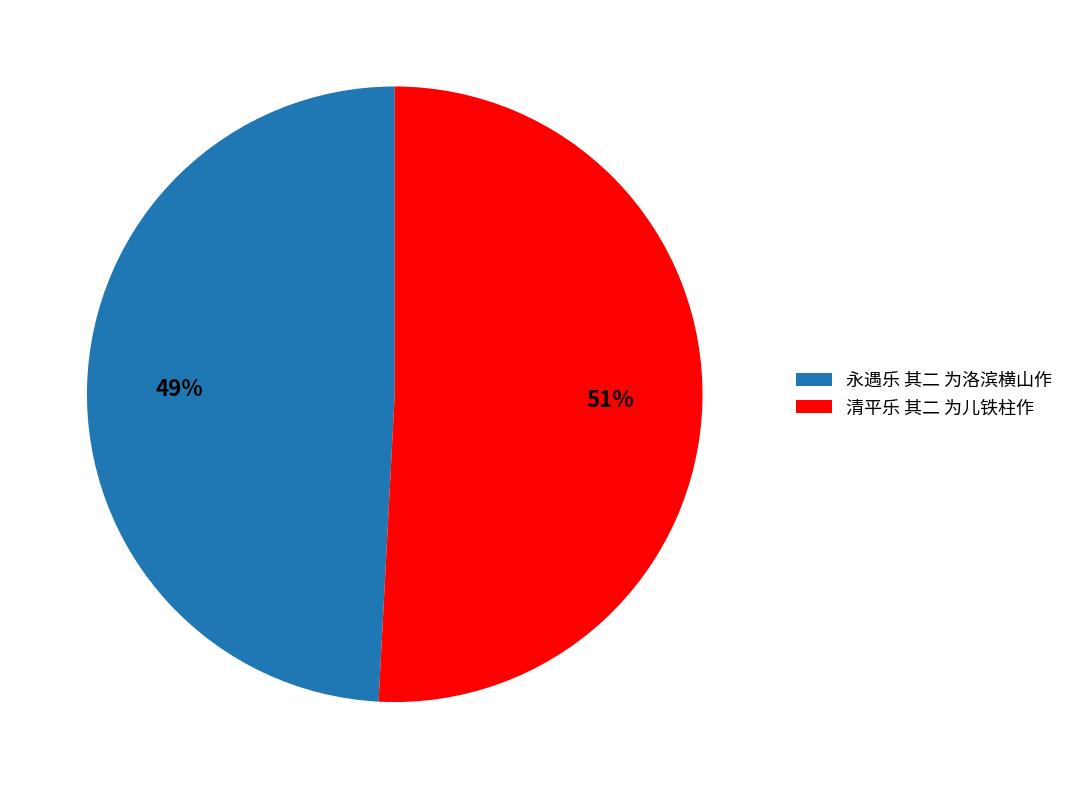

What percentage is the 永遇乐 其二 为洛滨横山作 slice, to the nearest percent?

49%